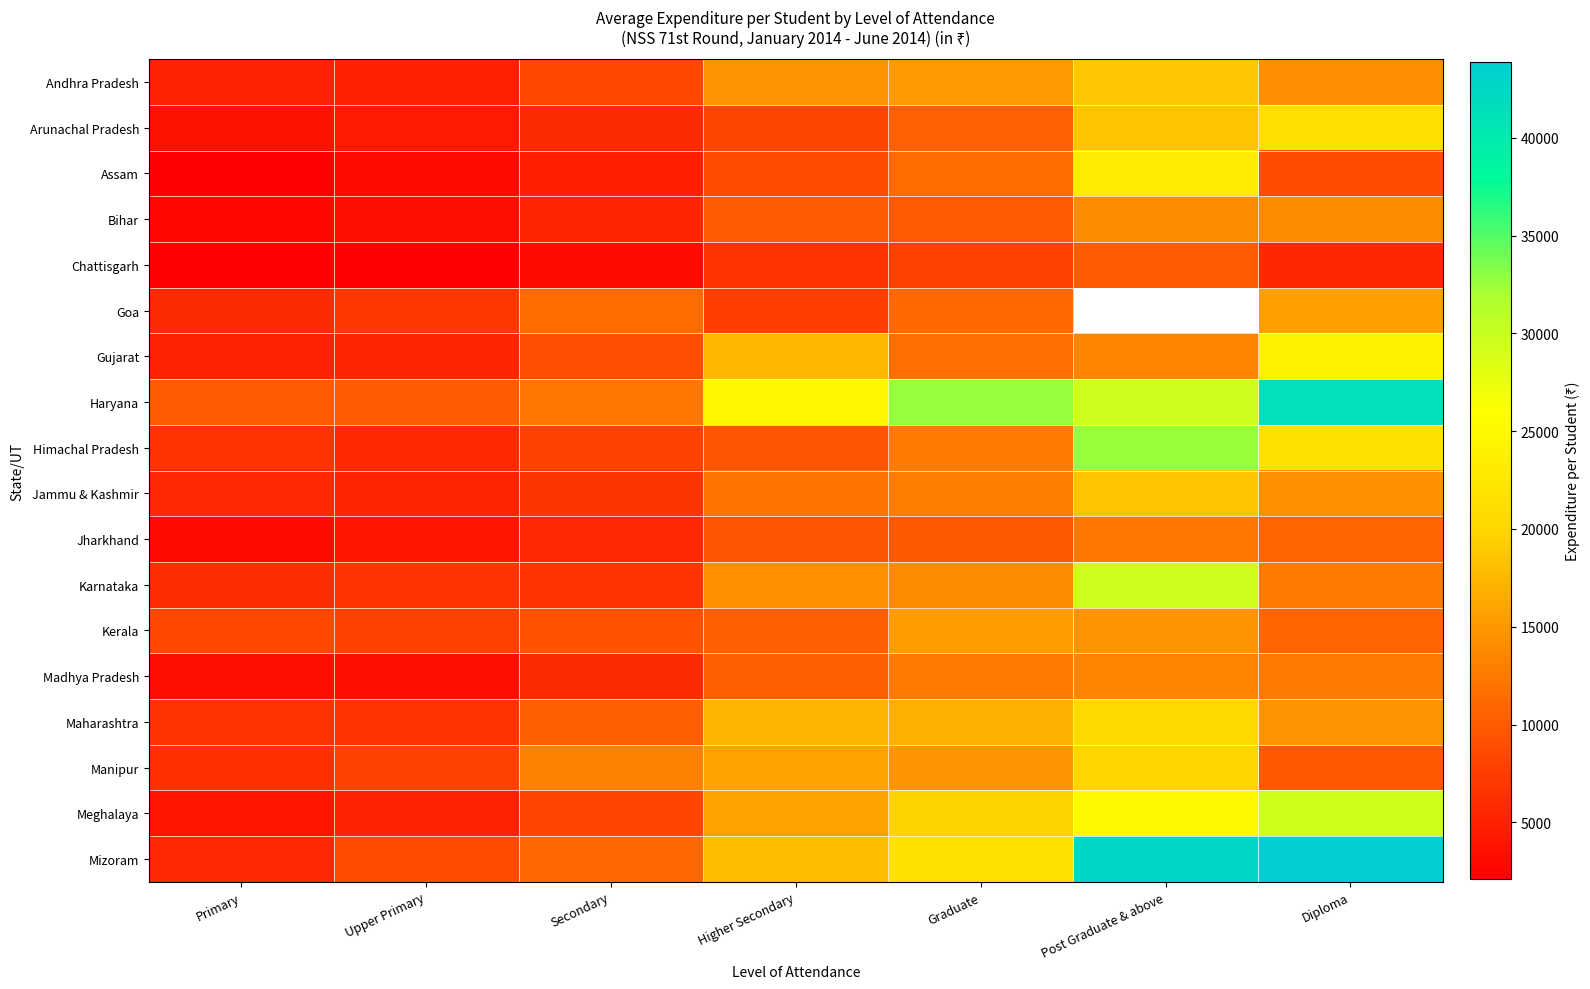

Rank the series at Secondary from highest to lowest value.

Manipur, Haryana, Goa, Mizoram, Maharashtra, Kerala, Gujarat, Andhra Pradesh, Meghalaya, Himachal Pradesh, Jammu & Kashmir, Karnataka, Madhya Pradesh, Arunachal Pradesh, Jharkhand, Bihar, Assam, Chattisgarh